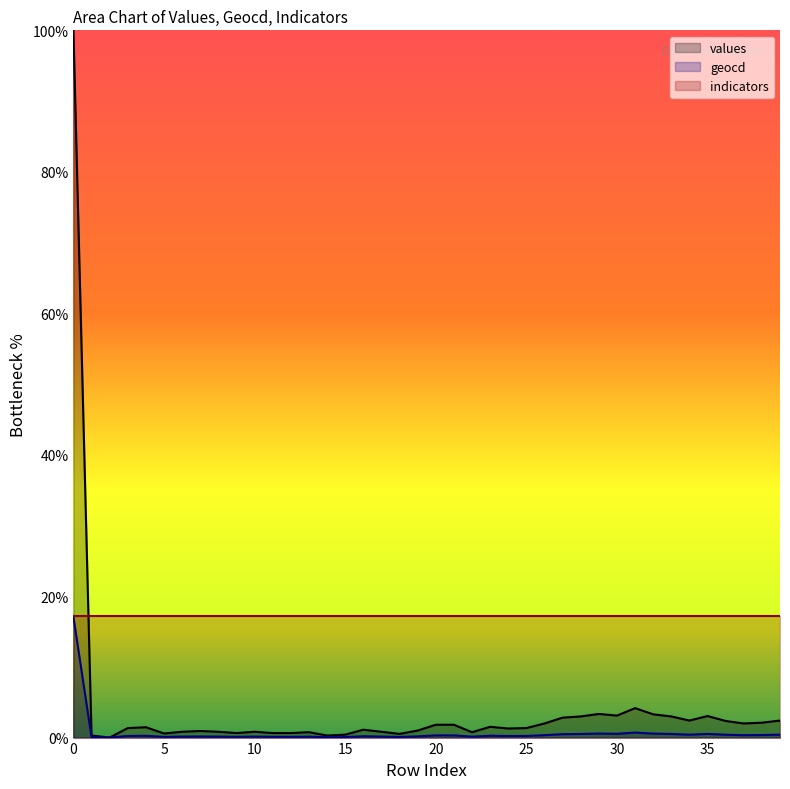

At how many categories does at least one series exceed 47?

1